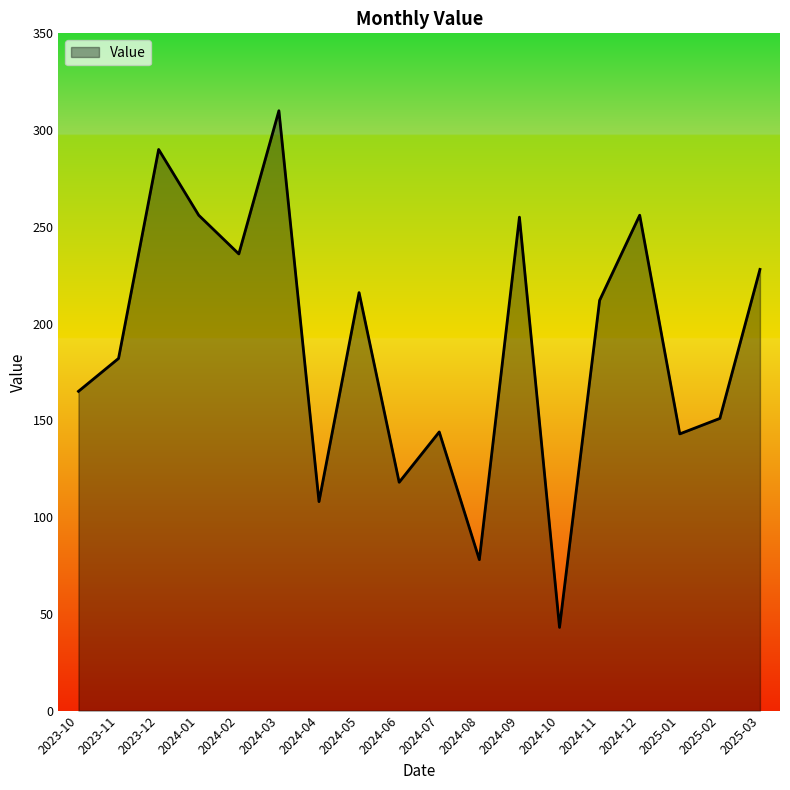

Where does the data first go above 212?

2023-12